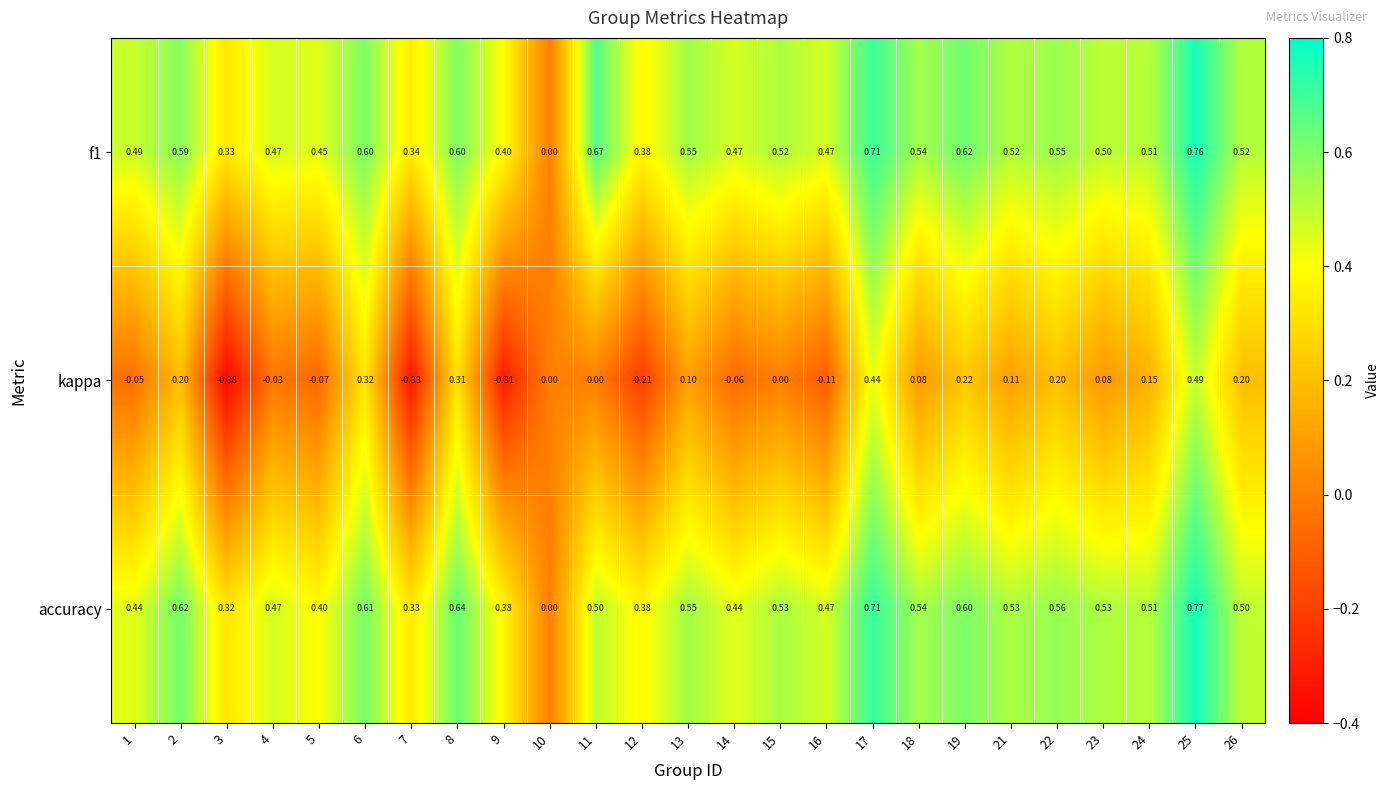

Between 22 and 23, which series saw the biggest shift?

kappa